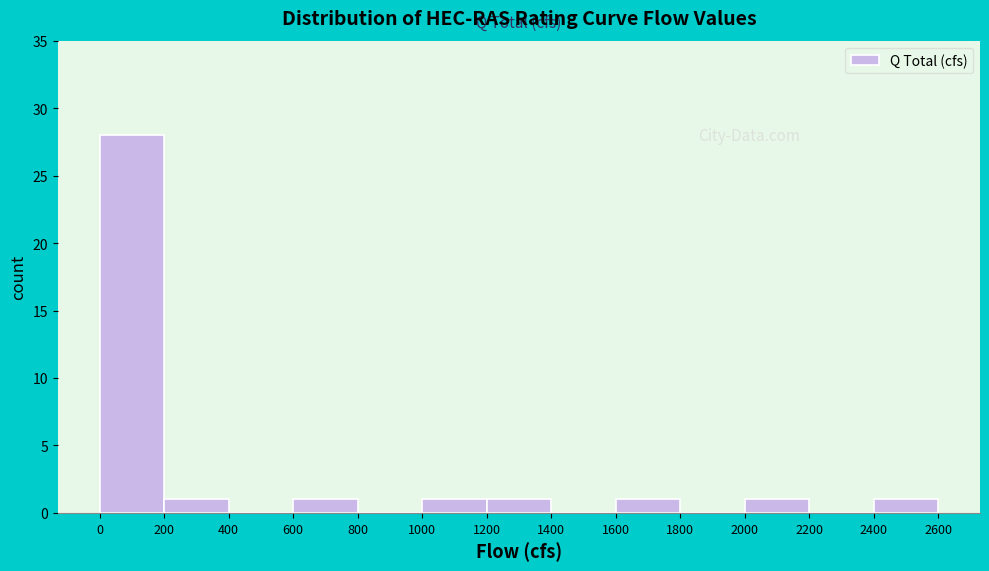

Reading left to right, list every bar in this chart as the range it spans on the x-axis followed by its height. The values are not printed on the chart, so give them approximately, as read against the axis.

0 to 200: 28
200 to 400: 1
400 to 600: 0
600 to 800: 1
800 to 1000: 0
1000 to 1200: 1
1200 to 1400: 1
1400 to 1600: 0
1600 to 1800: 1
1800 to 2000: 0
2000 to 2200: 1
2200 to 2400: 0
2400 to 2600: 1